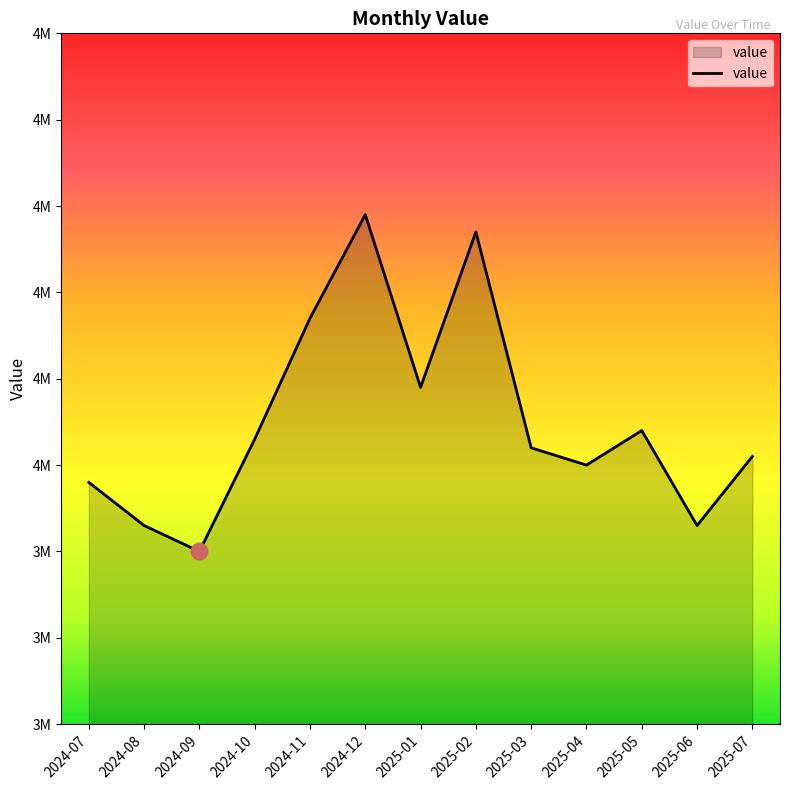

Rank the categories by value from highest to lowest.

2024-12, 2025-02, 2024-11, 2025-01, 2025-05, 2024-10, 2025-03, 2025-07, 2025-04, 2024-07, 2024-08, 2025-06, 2024-09